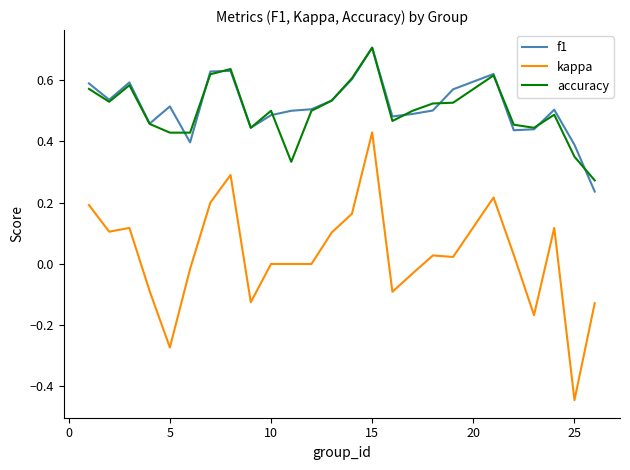

What is the highest value of the accuracy series?

0.7